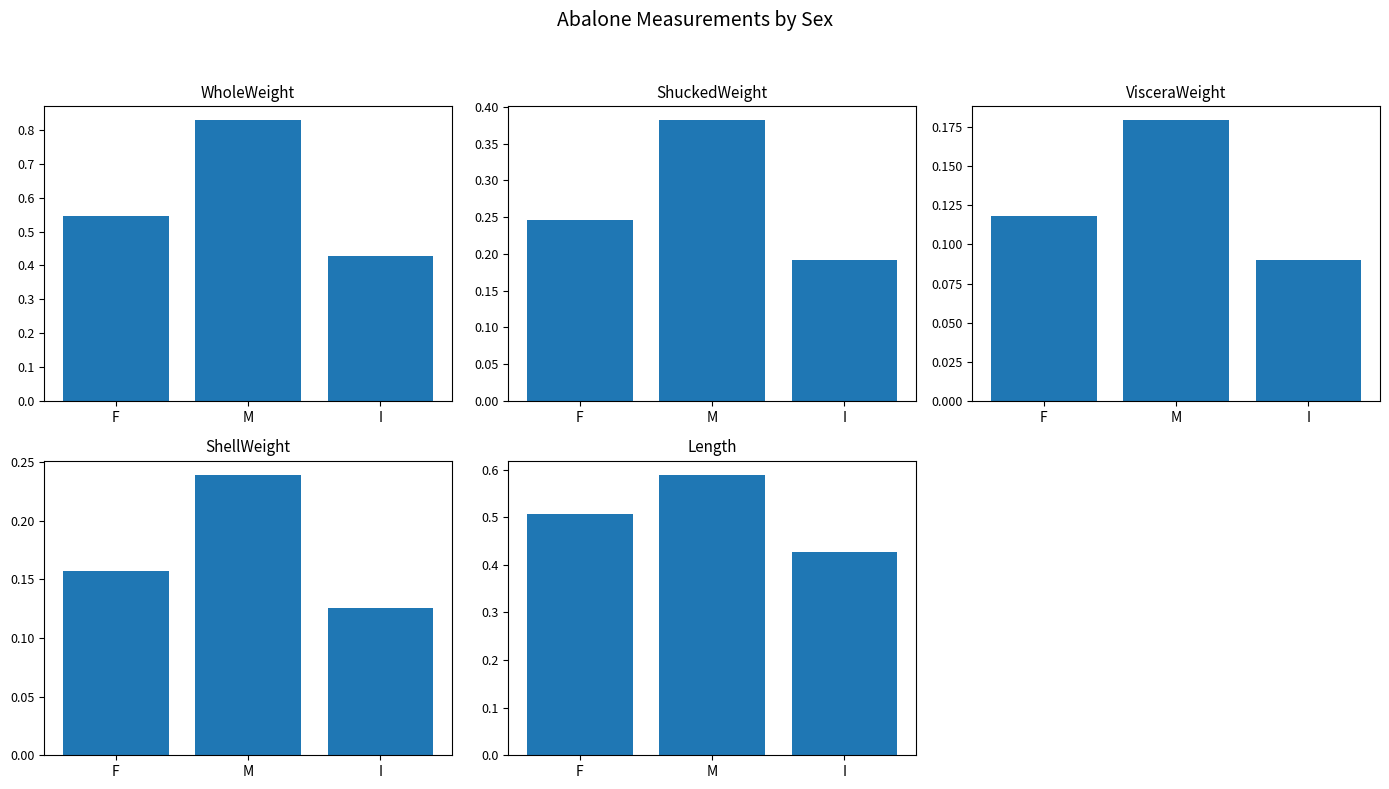

At which category is the sum across all series the highest?

M